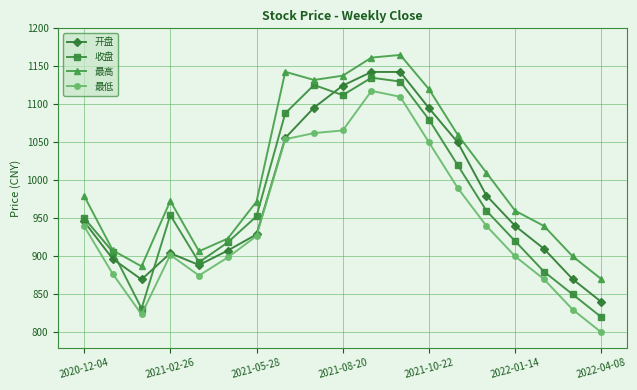

True or false: 收盘 and 开盘 cross at least once.

True